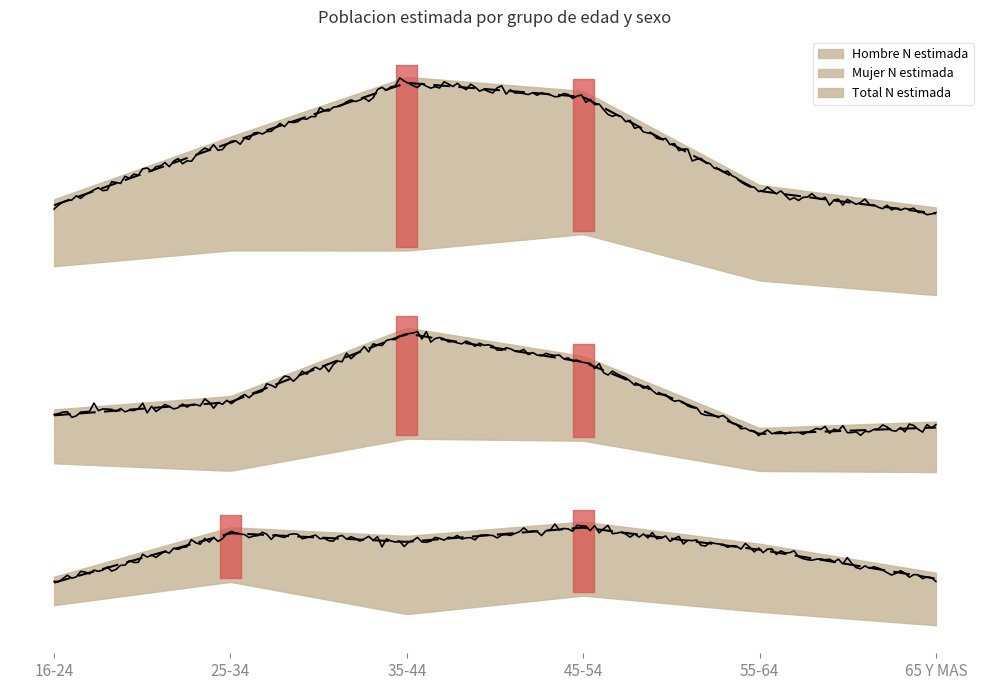

Does the chart display data point markers on the line(s)?

No